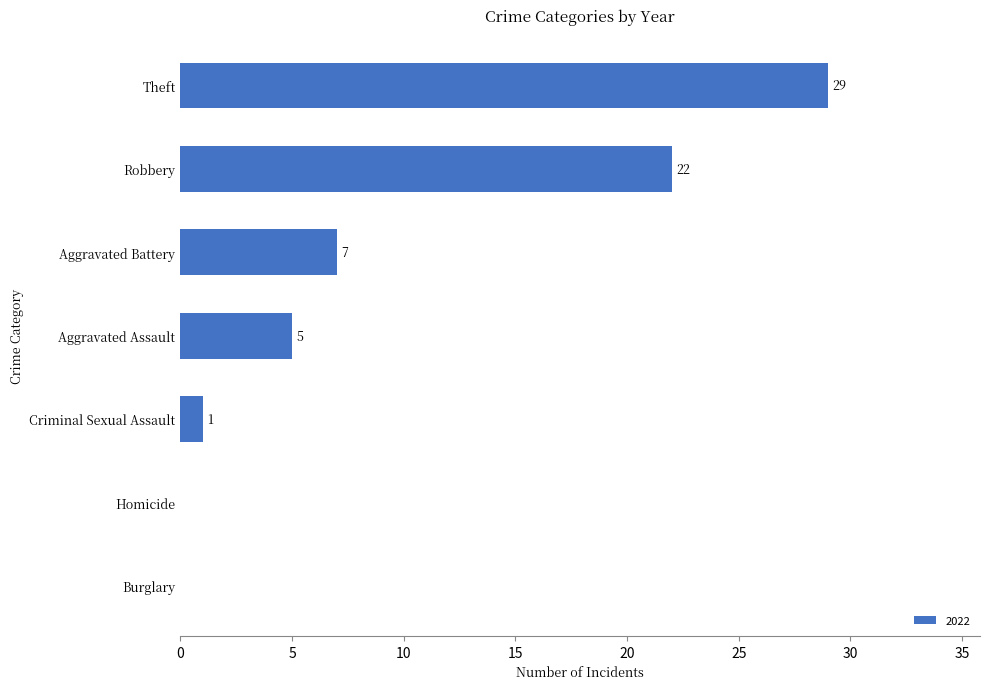

What is the sum of all values?

64